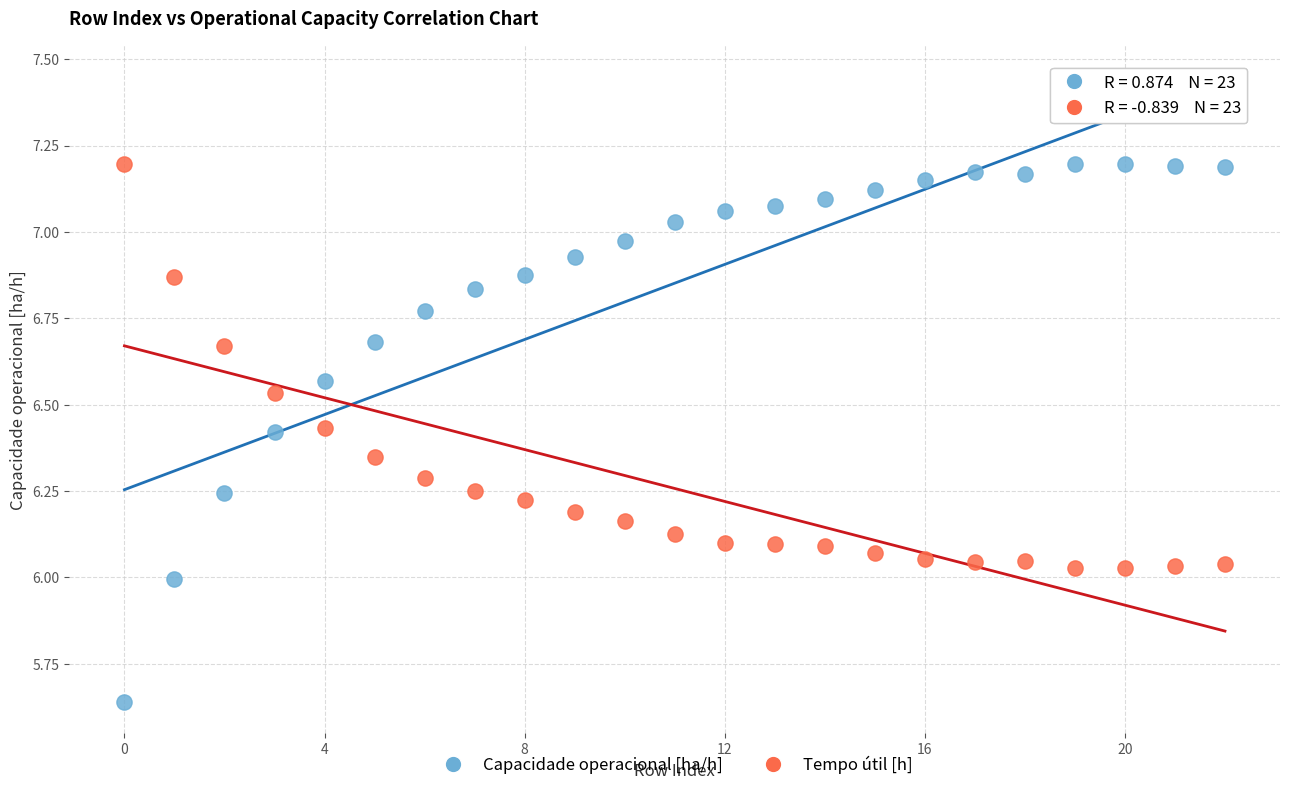

Across all data points, what is the range of Y values (max minus min)?

1.6